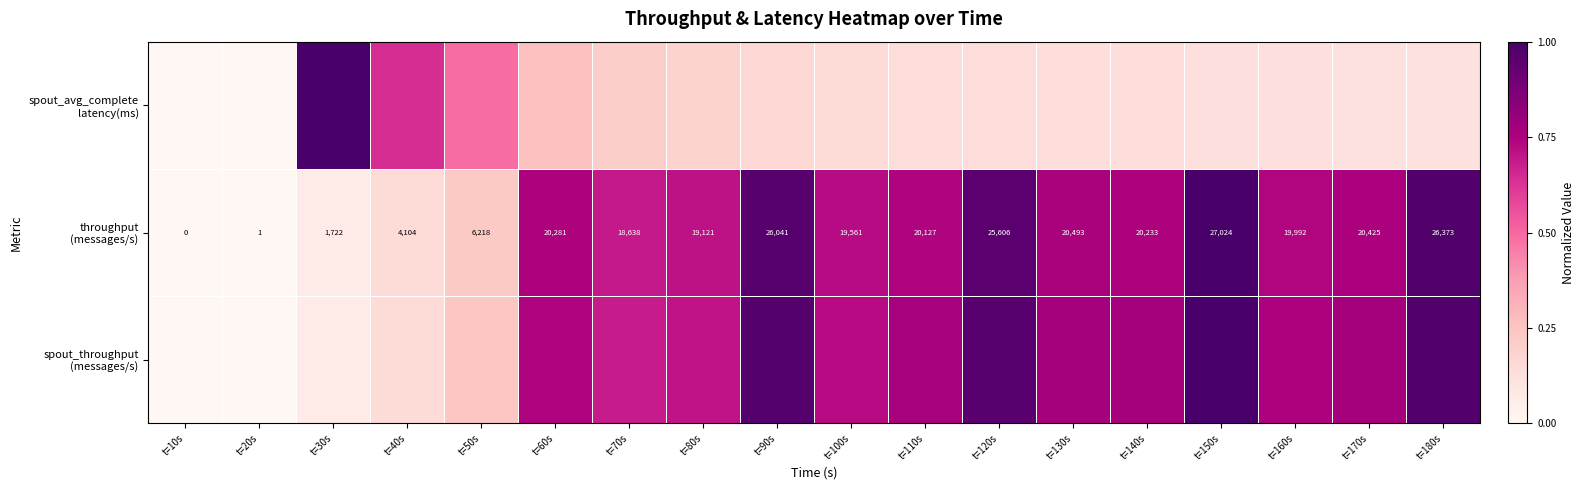

At which label does throughput (messages/s) reach its peak?

t=150s